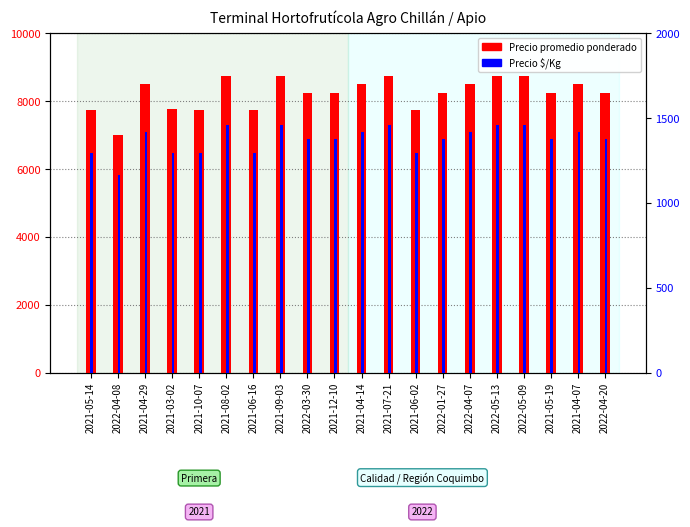

Reading left to right, what are all the values shown in this chart?

Precio promedio ponderado: 7750	7000	8500	7773	7750	8750	7750	8750	8250	8250	8500	8750	7750	8250	8500	8750	8750	8250	8500	8250
Precio $/Kg: 1292	1167	1417	1296	1292	1458	1292	1458	1375	1375	1417	1458	1292	1375	1417	1458	1458	1375	1417	1375